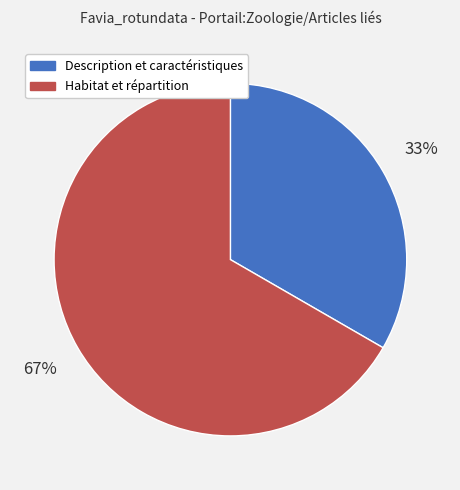

Combined, do Habitat et répartition and Description et caractéristiques account for over 50%?

Yes